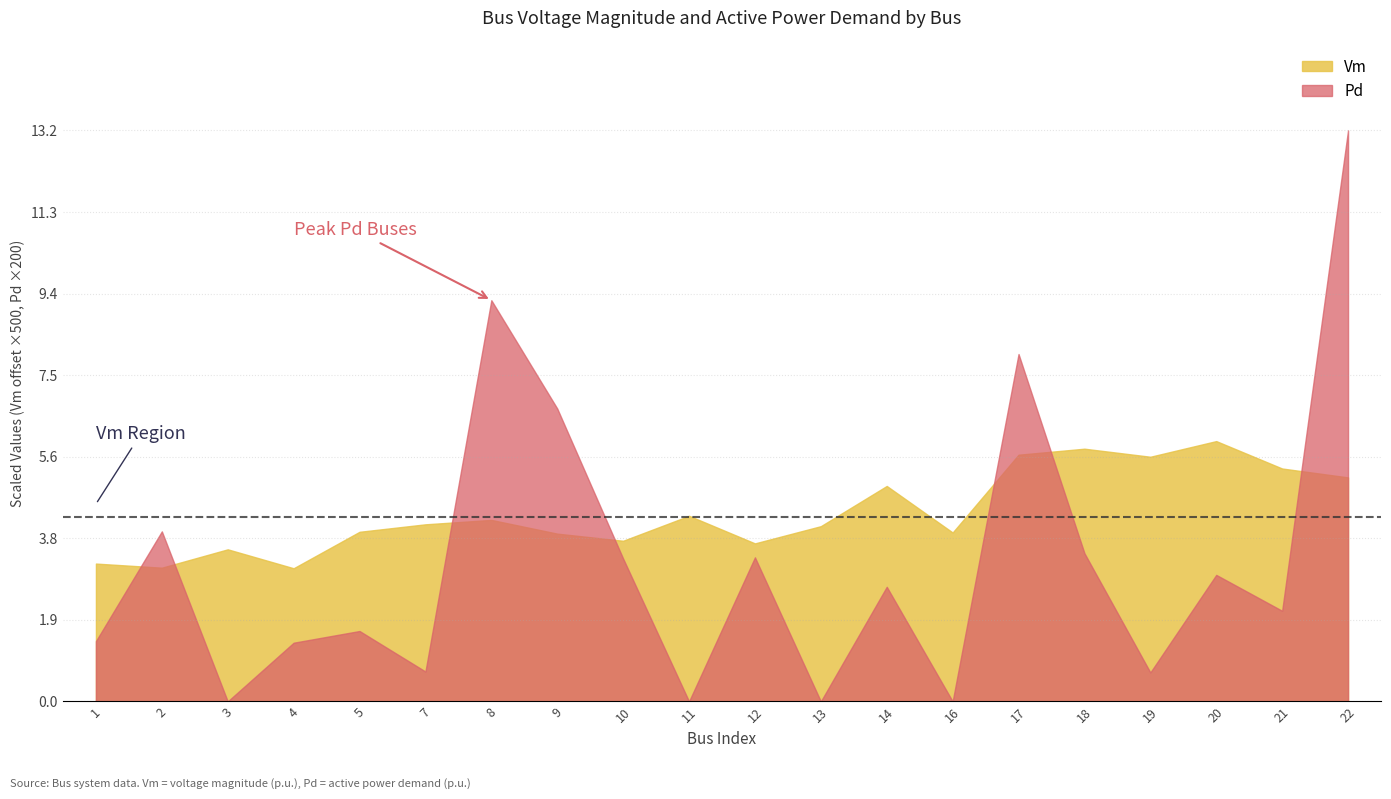

Rank the series at 16 from highest to lowest value.

Vm, Pd